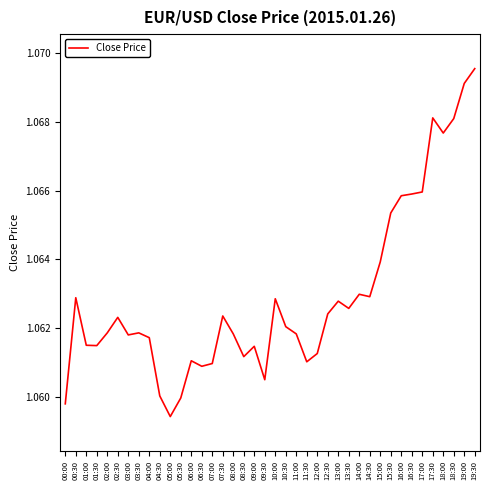

What is the ratio of the value at 04:30 to the value at 09:00?

1.0